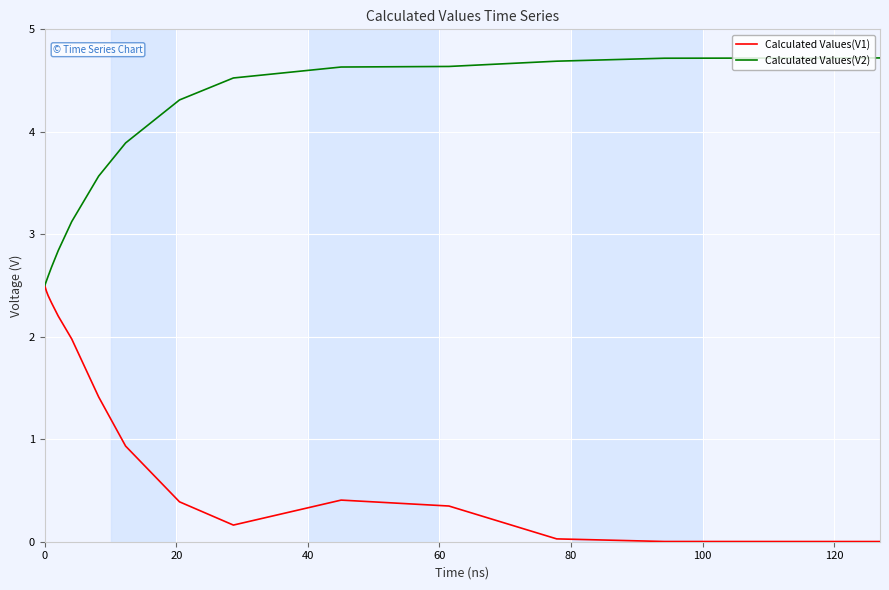

What are all the series names shown in the legend?

Calculated Values(V1), Calculated Values(V2)